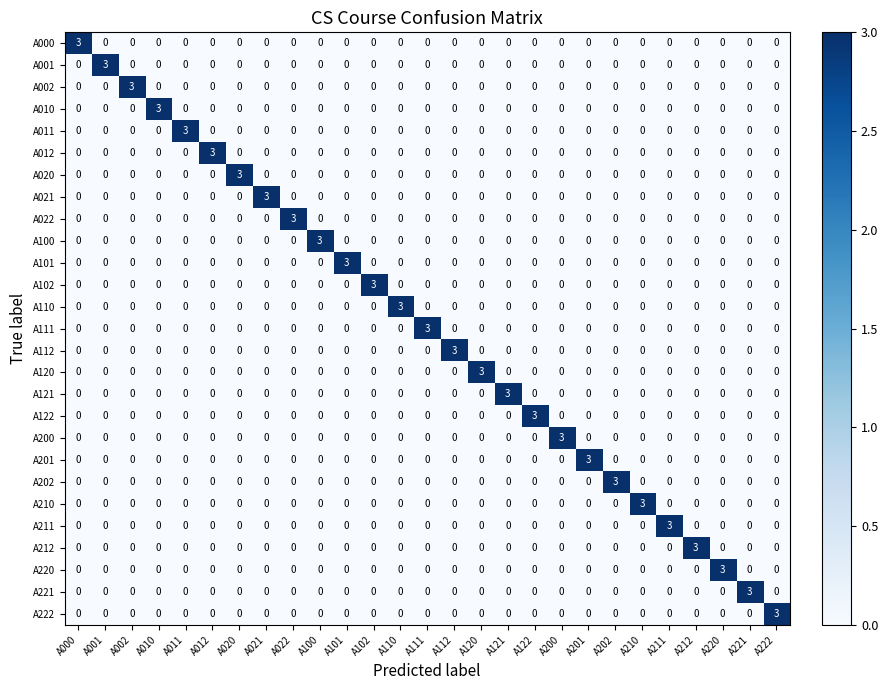

At how many categories does at least one series exceed 1?

27